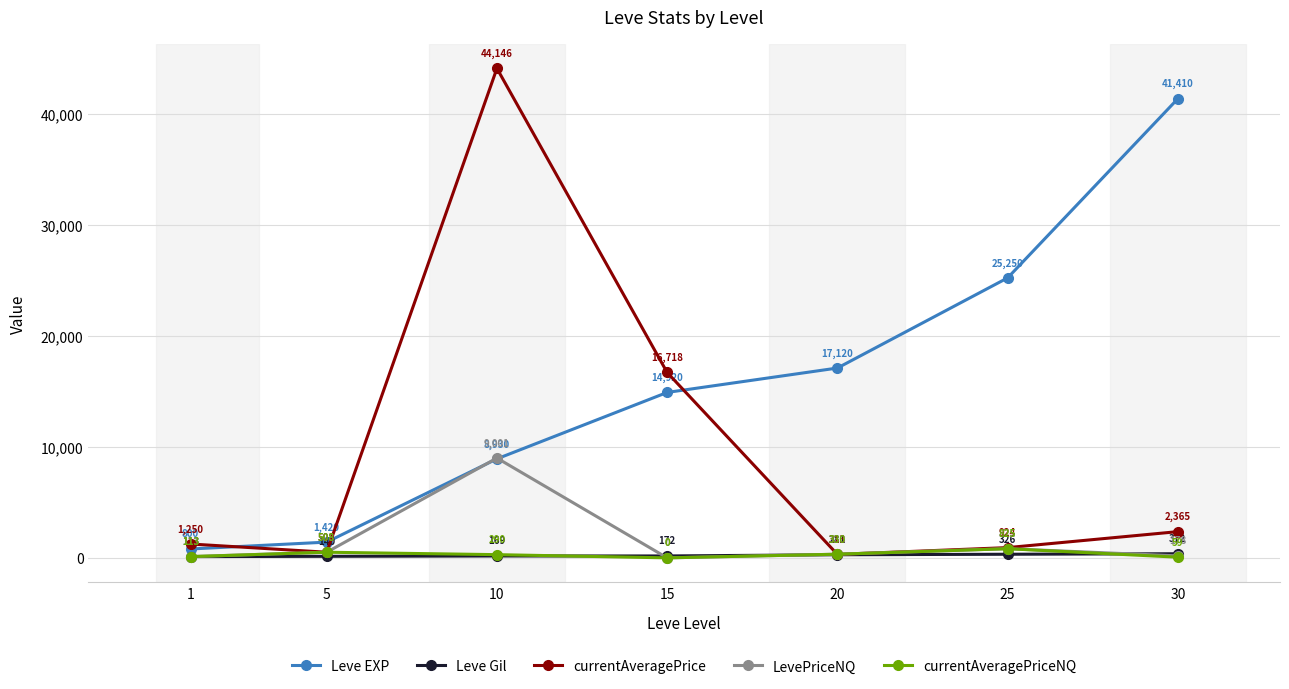

What is the difference between the maximum and second lowest values in the currentAveragePriceNQ series?

765.4